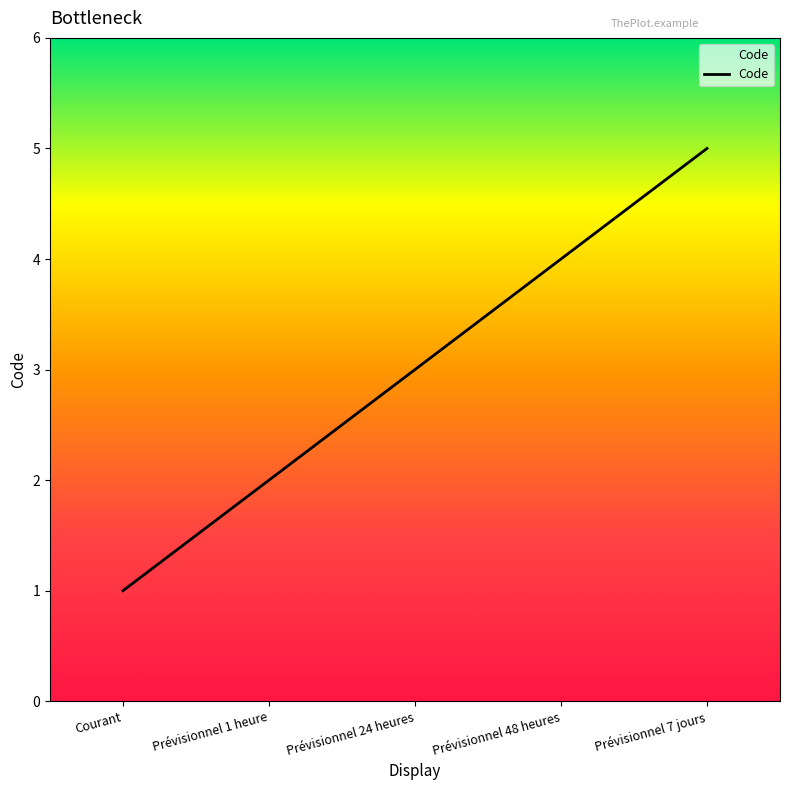

What is the greatest value displayed?

5